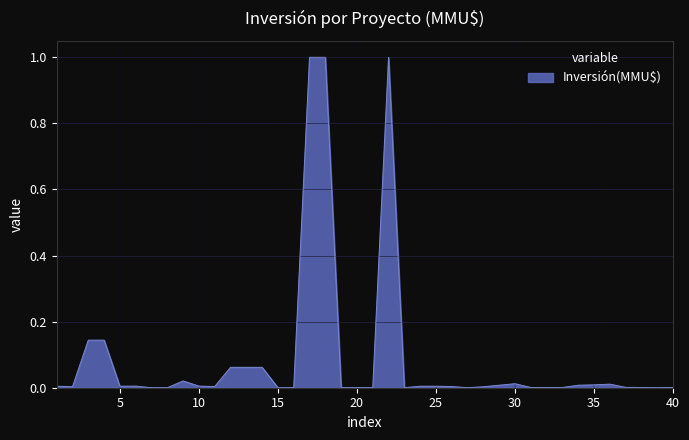

What is the difference between the maximum and minimum values?

1.0